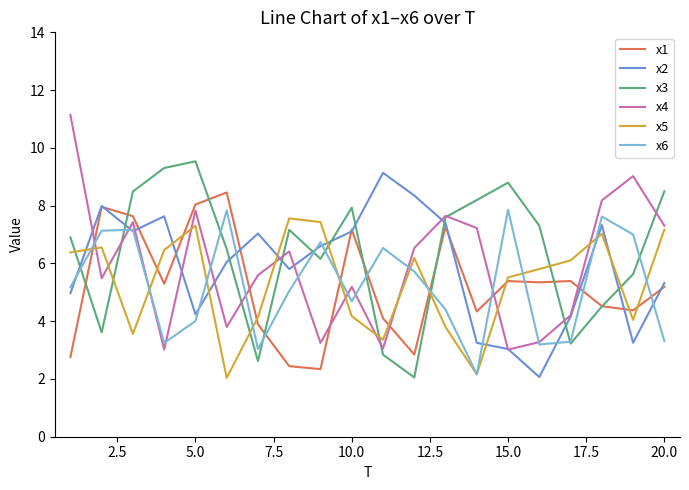

What is the minimum value shown in the chart?

2.0